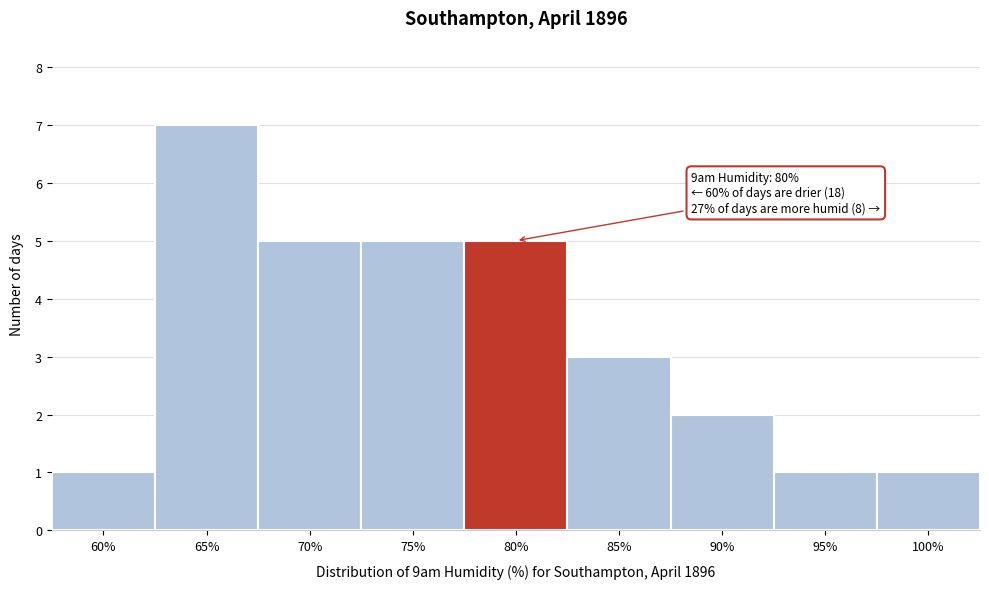

Reading left to right, what are all the values shown in this chart?

1	7	5	5	5	3	2	1	1